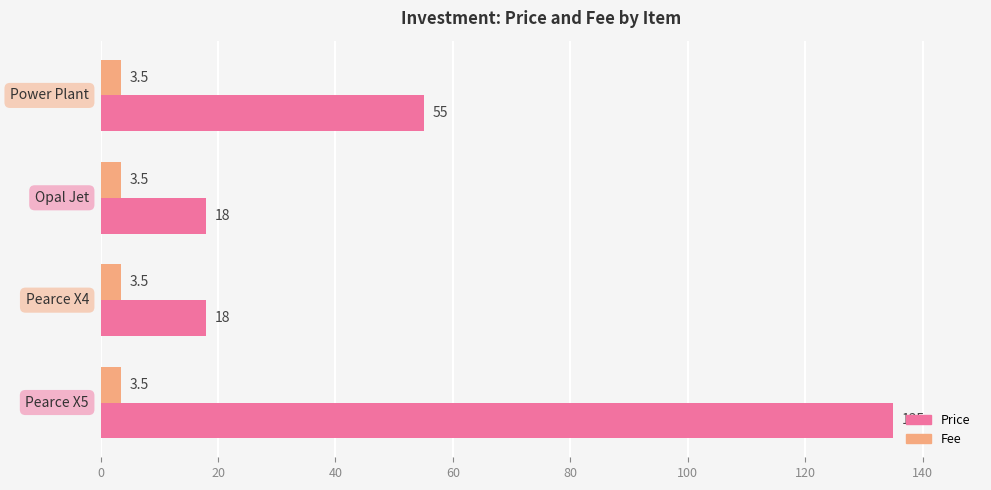

Rank the series by their maximum value, from highest to lowest.

Price, Fee